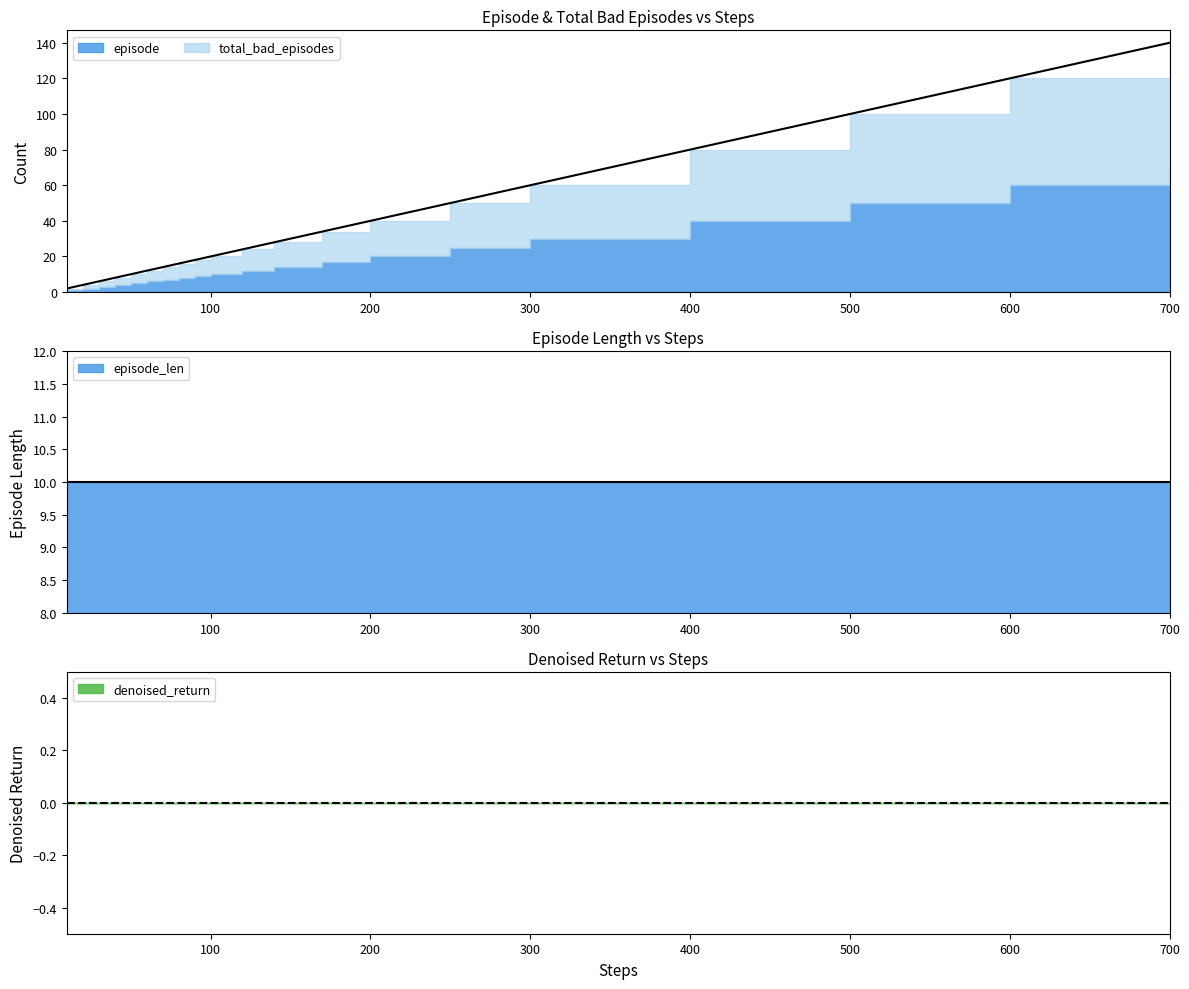

Which category has the lowest value across all series?

10